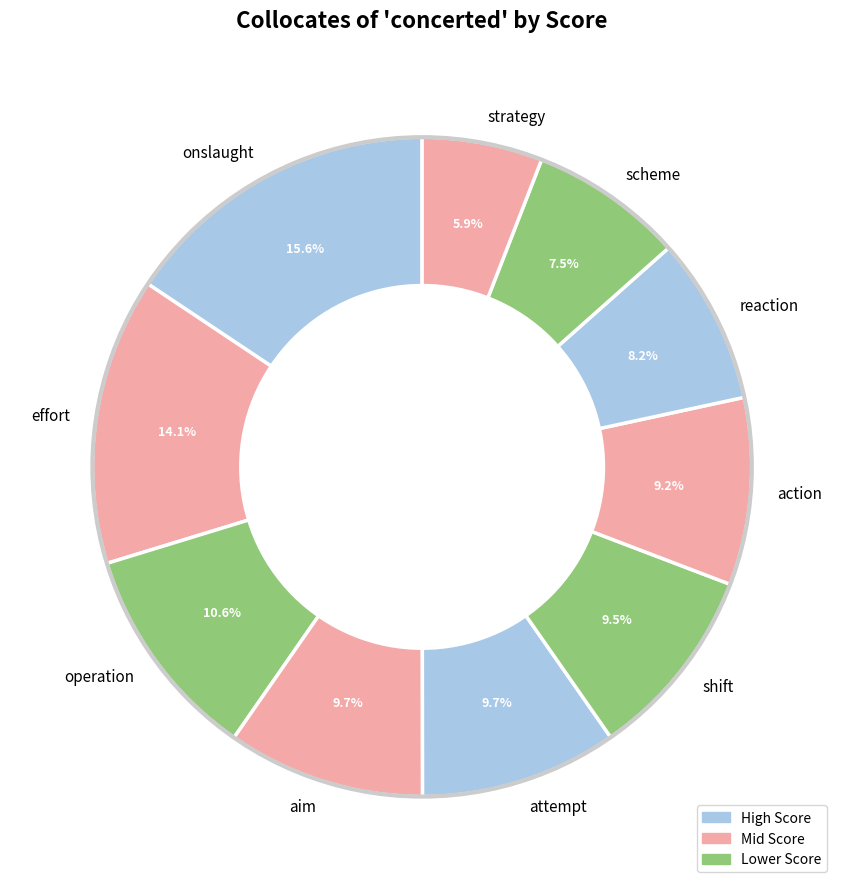

Does attempt account for over 50% of the chart?

No